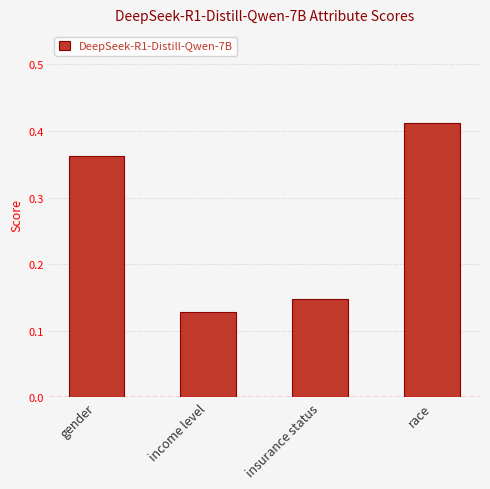

The value at gender is 0.1. True or false?

False